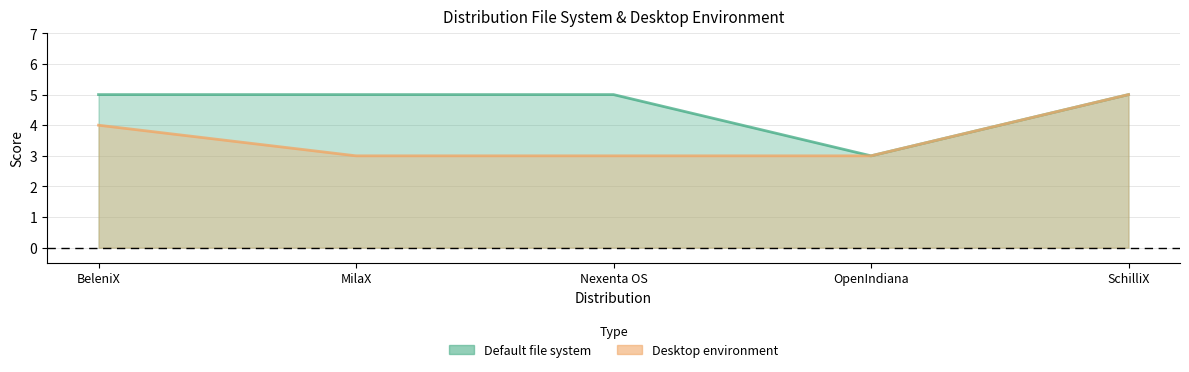

What is the difference between the maximum and minimum values in the Install-time desktop environment or window manager selection series?

2